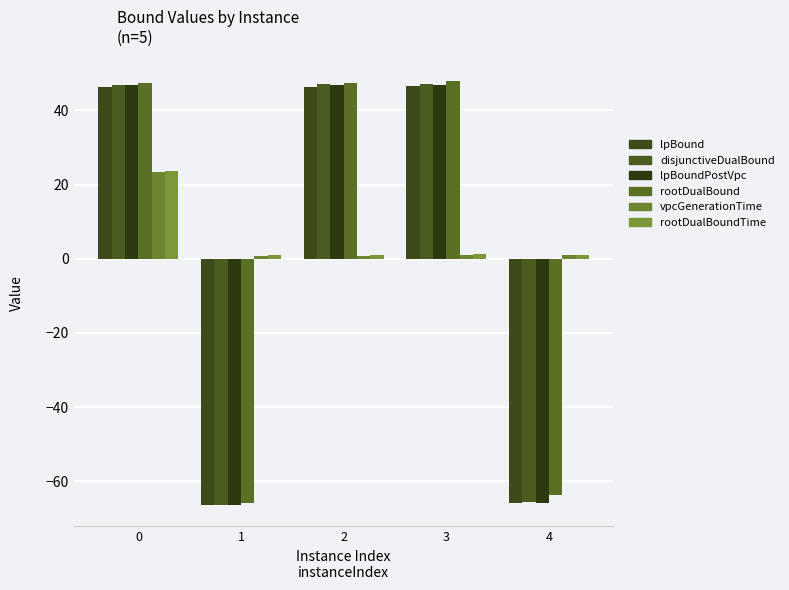

How many values in the lpBound series are below 46?

2